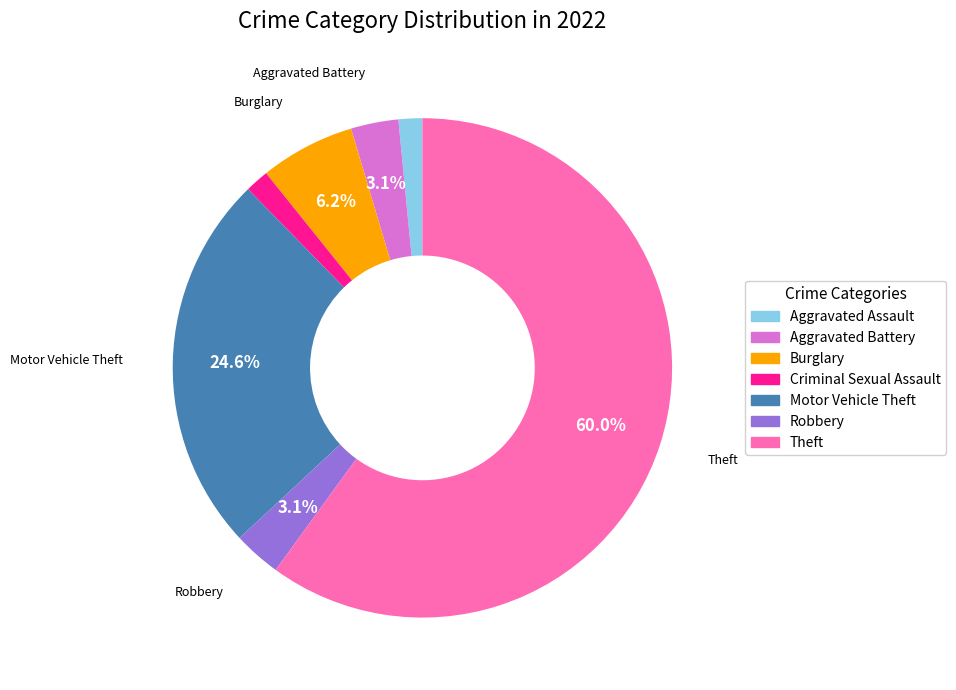

Approximately how many times larger is the value at Theft compared to Motor Vehicle Theft?

2.4